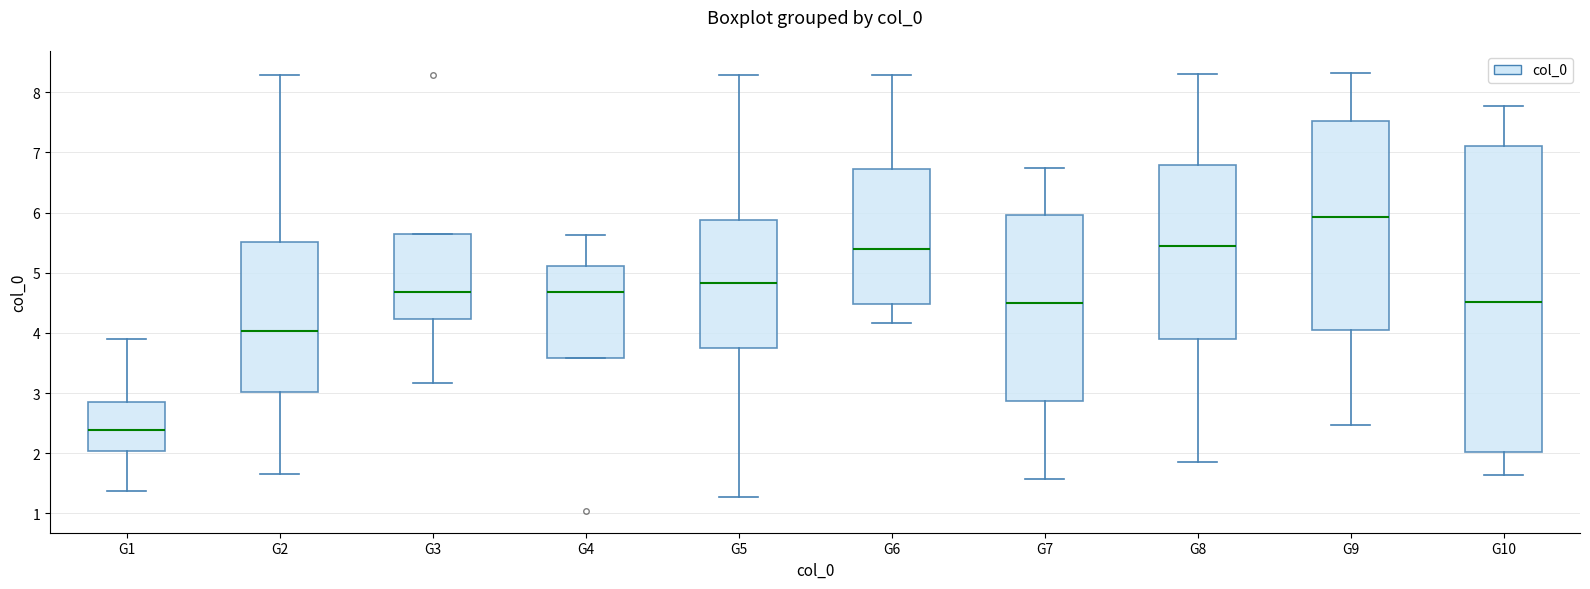

Comparing the boxes themselves (not the whiskers), which one is the tallest?

G10